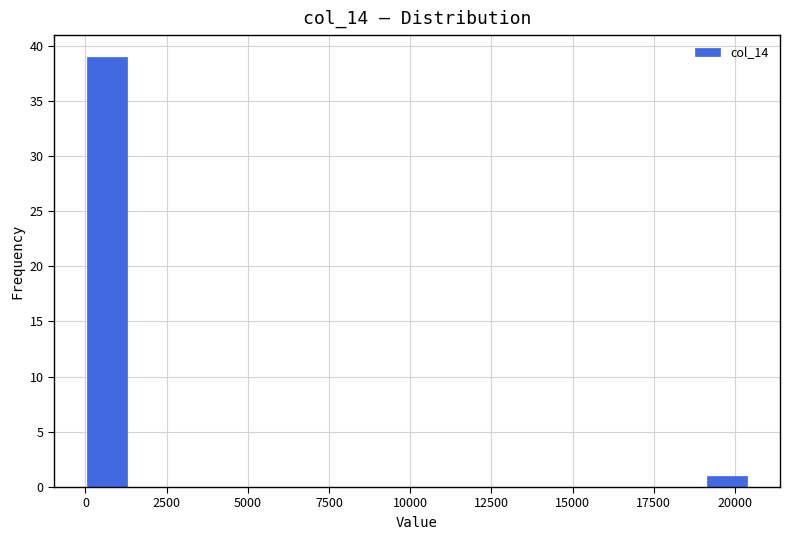

Around what value on the x-axis is the tallest bar? Give the approximate position of its centre, as read against the axis.

500